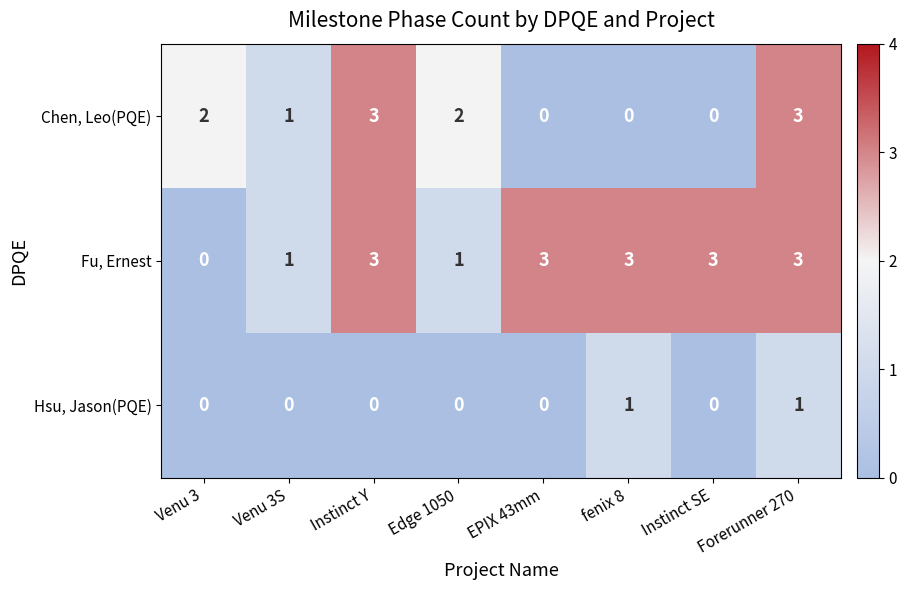

Rank the series by their average value, from lowest to highest.

Hsu, Jason(PQE), Chen, Leo(PQE), Fu, Ernest